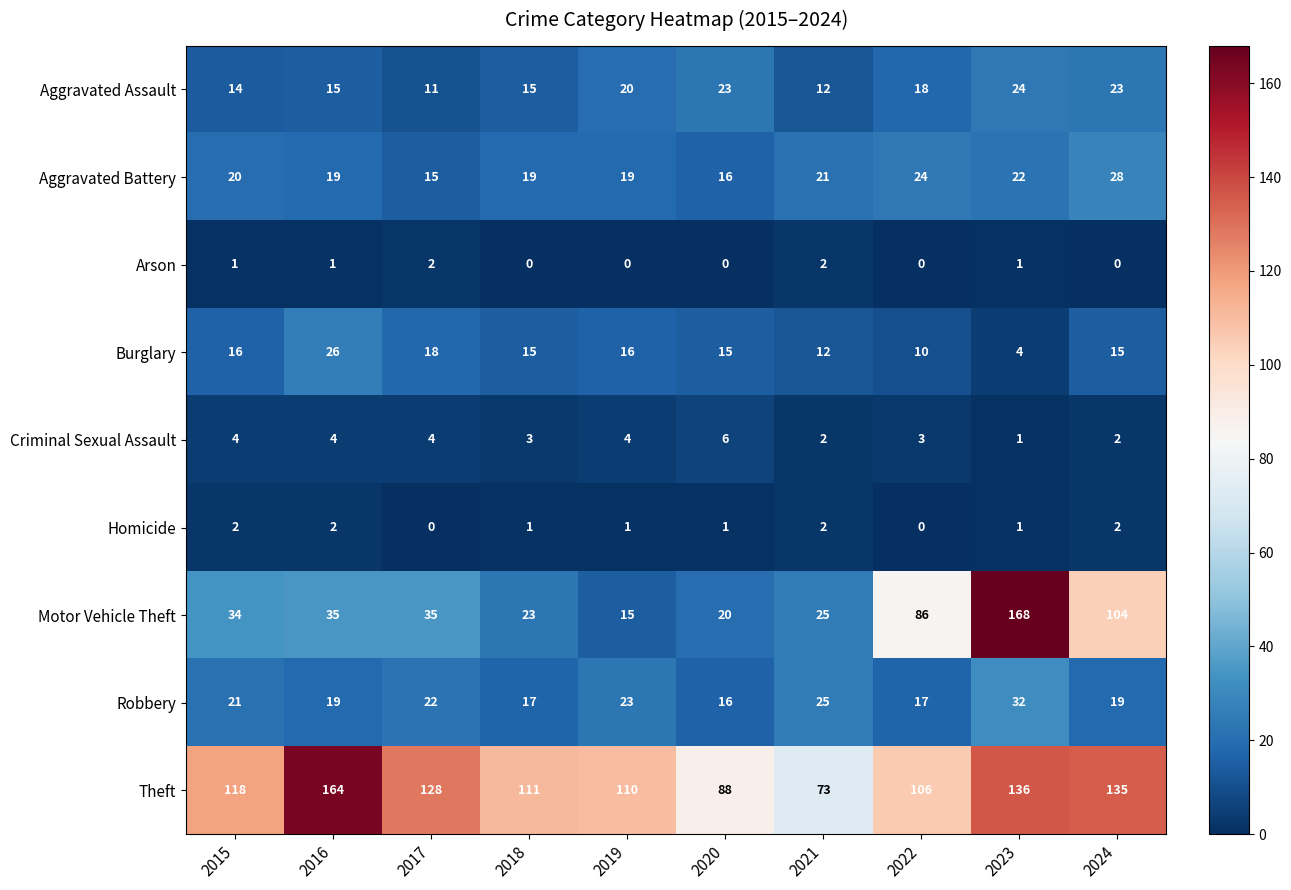

What is the sum of the Homicide values at 2024 and 2019?

3